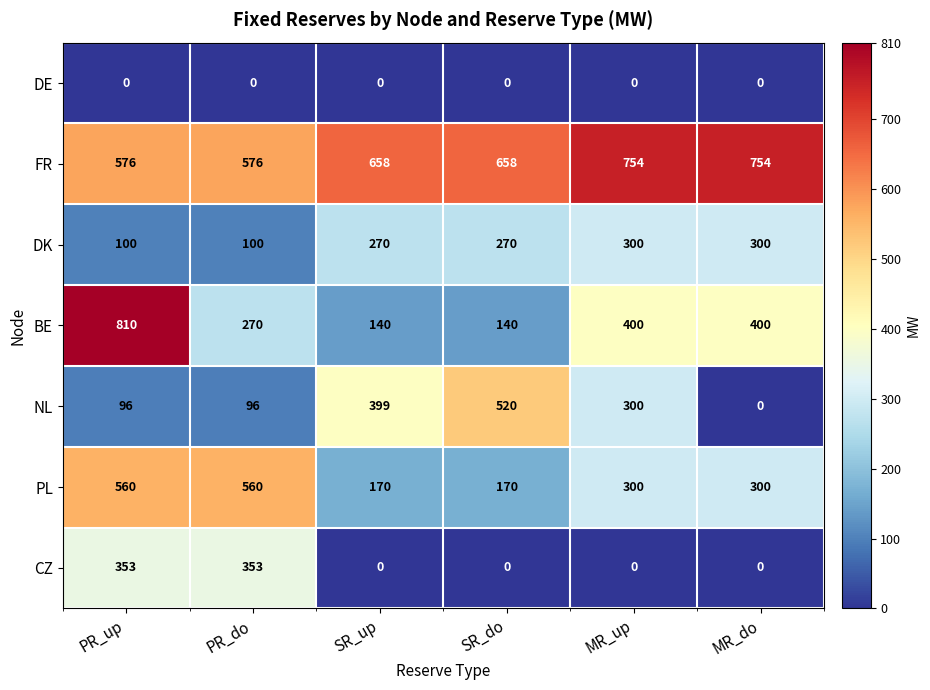

Which series has the largest range (max minus min)?

BE